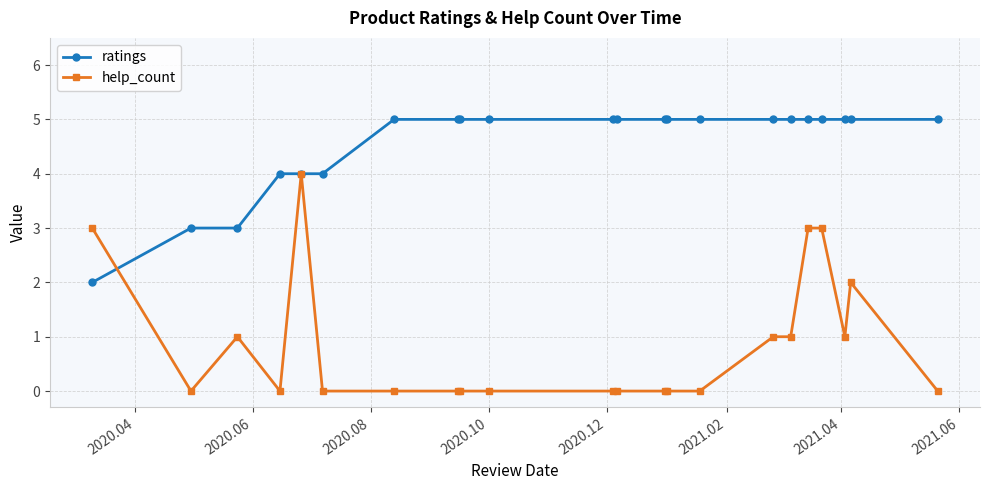

Which series has the largest range (max minus min)?

help_count